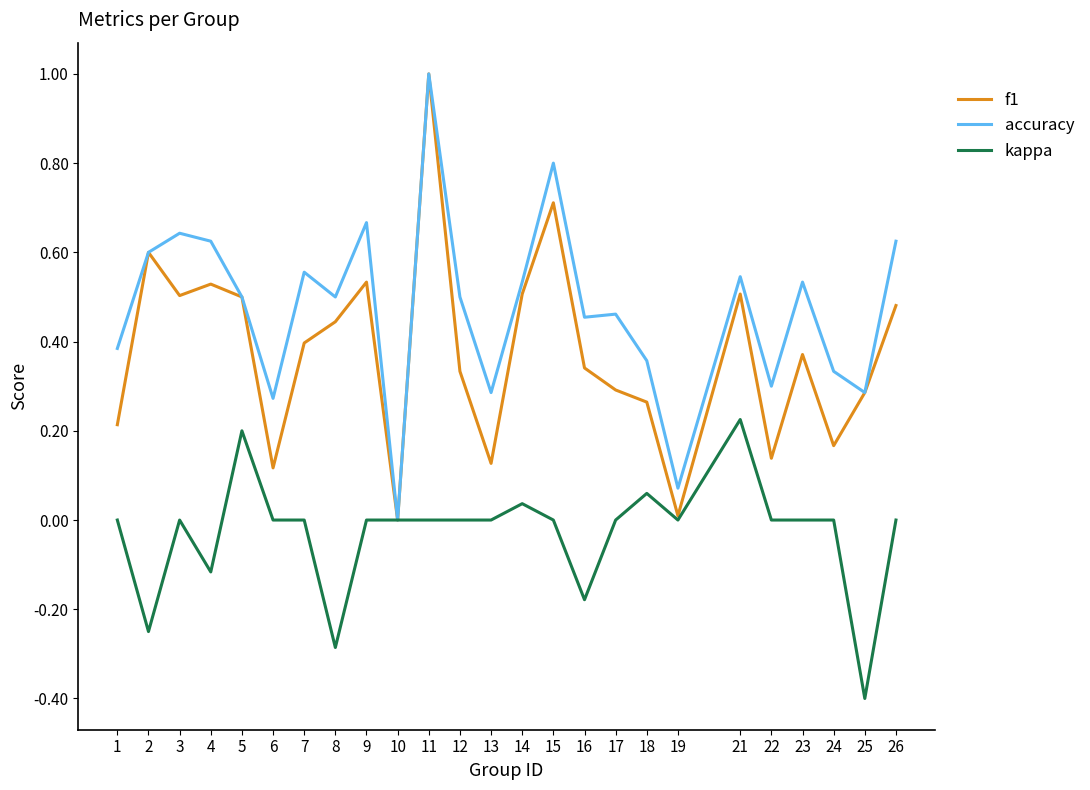

At which label does kappa reach its peak?

21